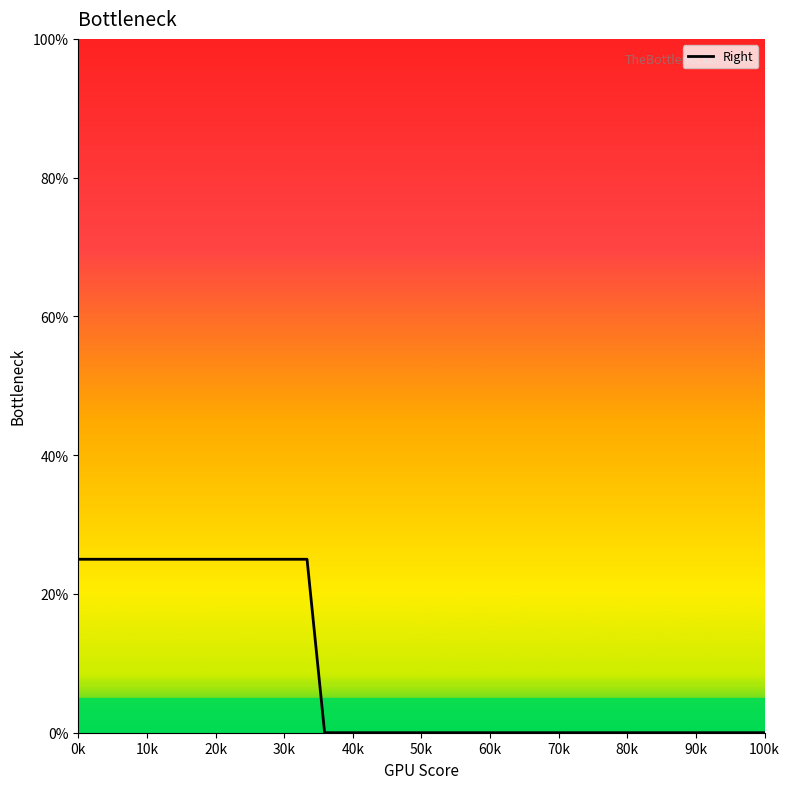

What is the difference between the maximum and second lowest values?

25.0